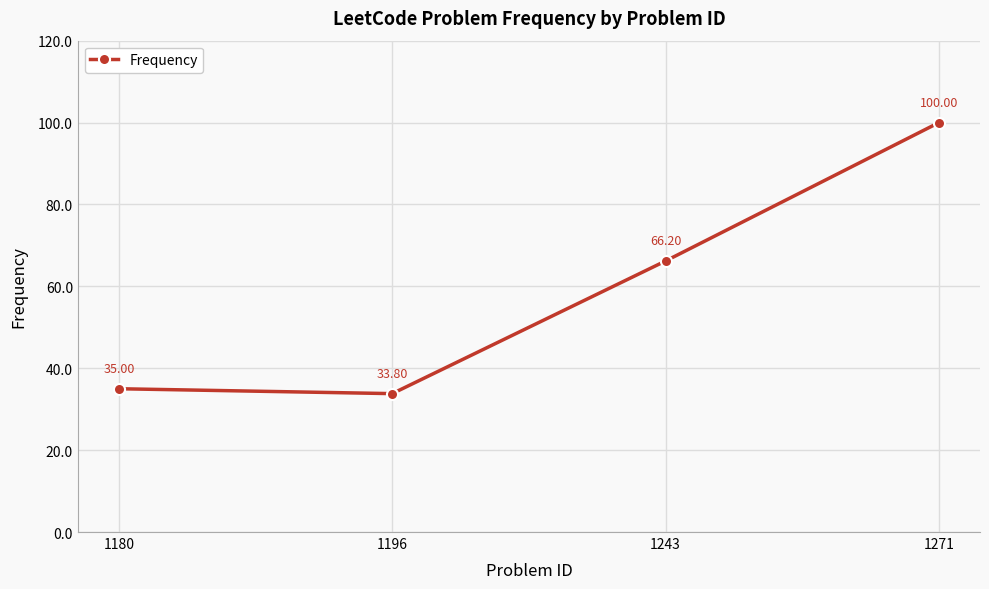

What is the difference between the values at 1196 and 1180?

1.2